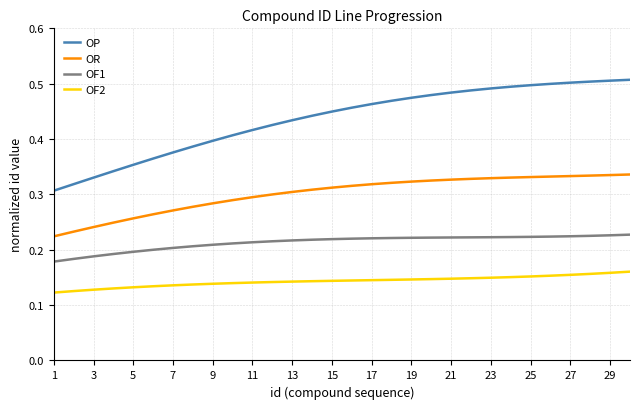

Which series has the largest range (max minus min)?

OP